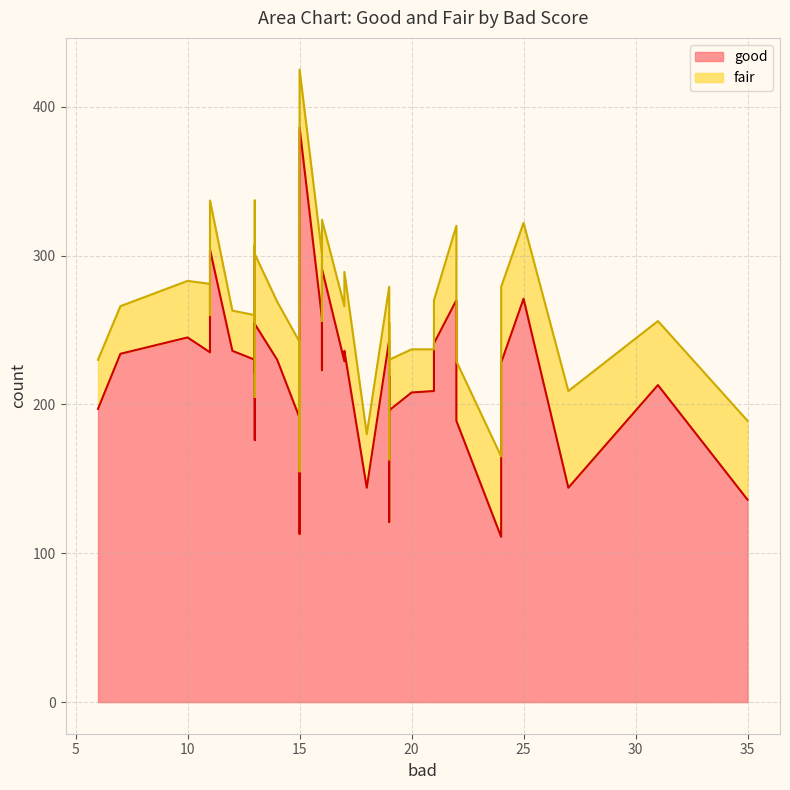

How many distinct data groups are displayed?

2